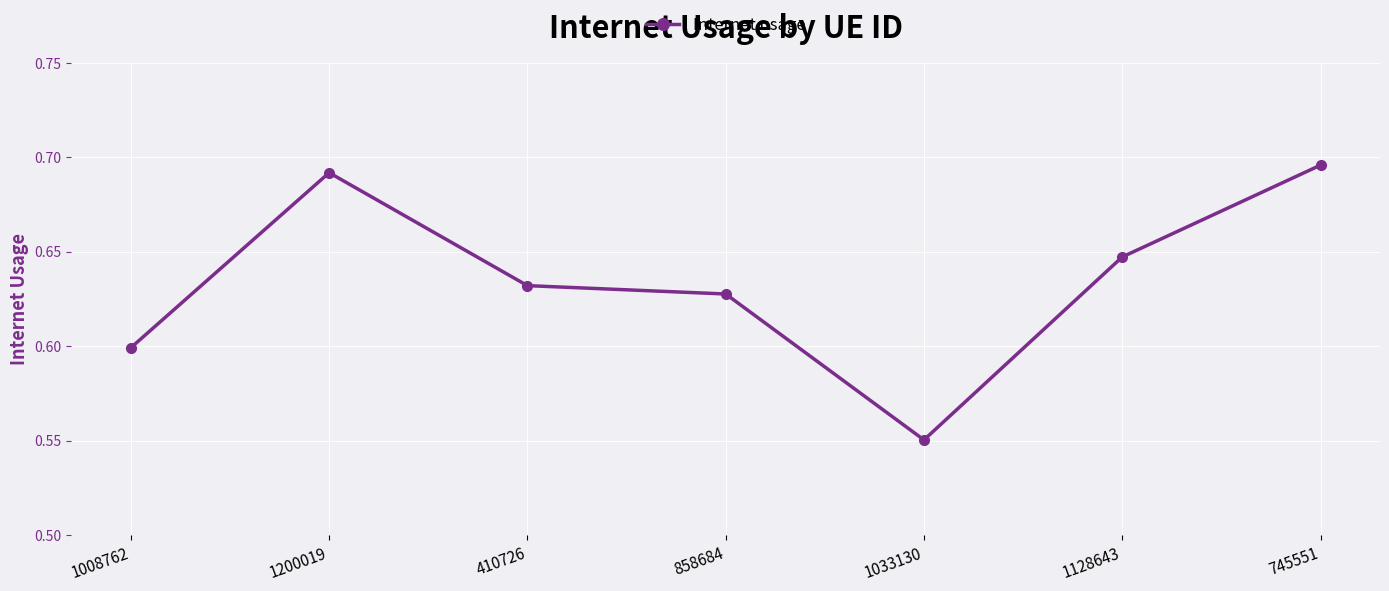

Where is the first local maximum?

1200019